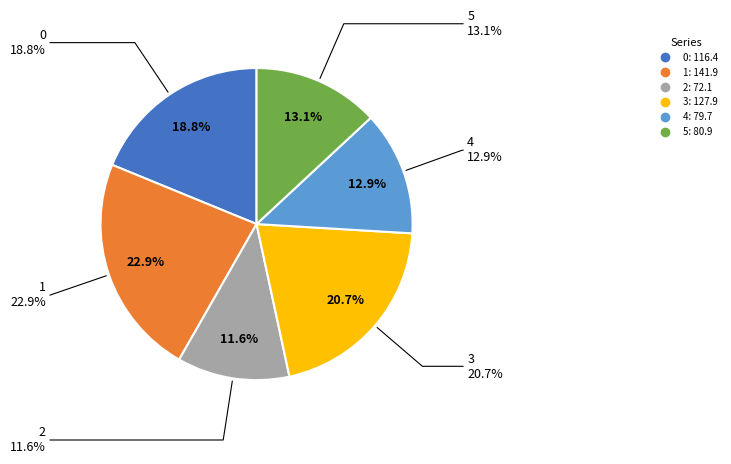

To the nearest percent, what is the difference between the 3 and 0 slice percentages?

2%